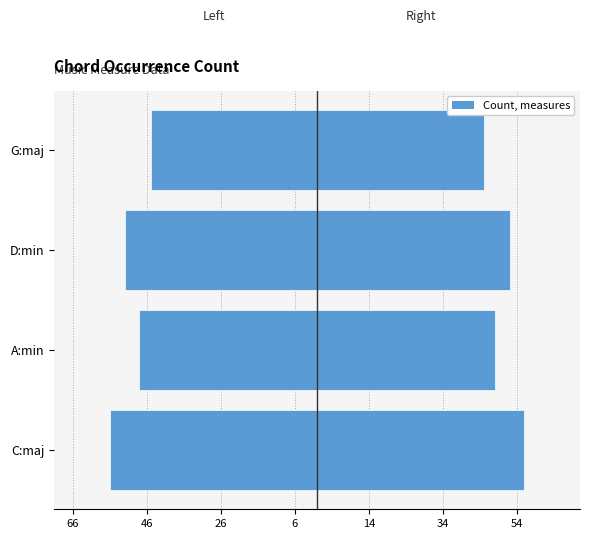

How many bars are there in total?

4